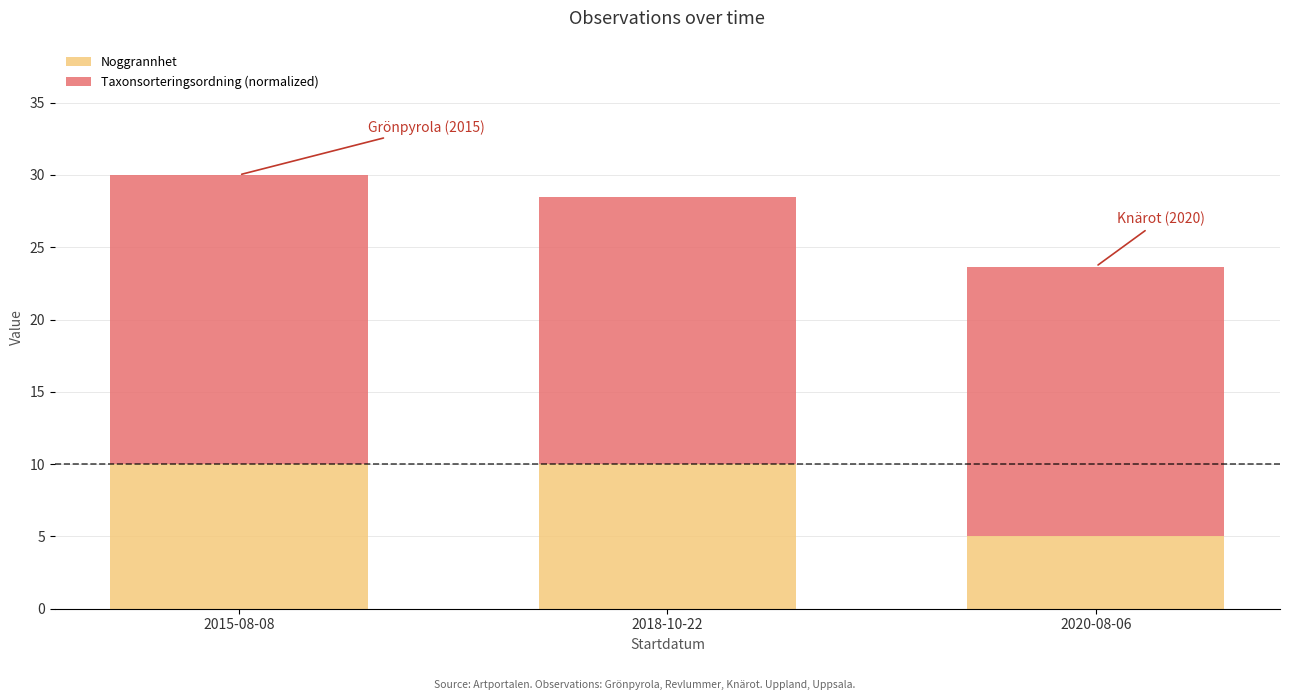

How many bars are there in total?

3